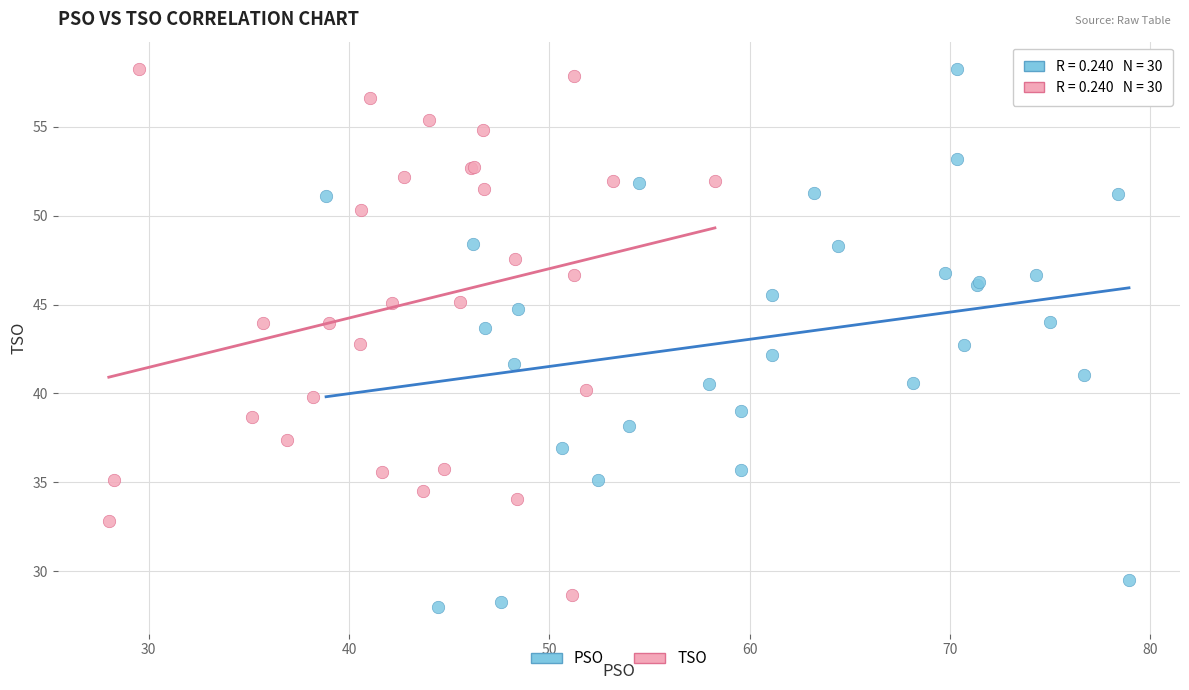

Which series has the largest Y range (max minus min)?

PSO